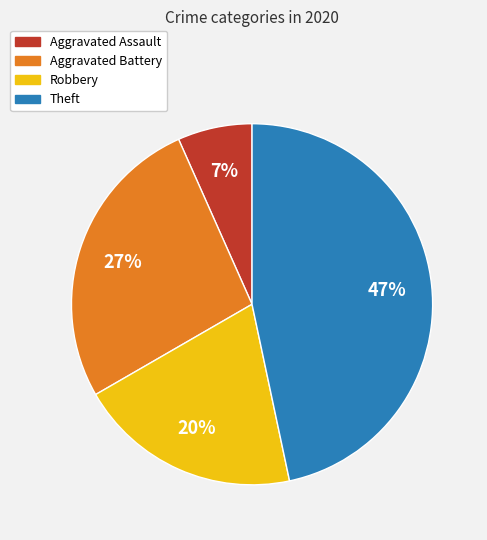

Approximately how many times larger is the value at Aggravated Assault compared to Robbery?

0.3